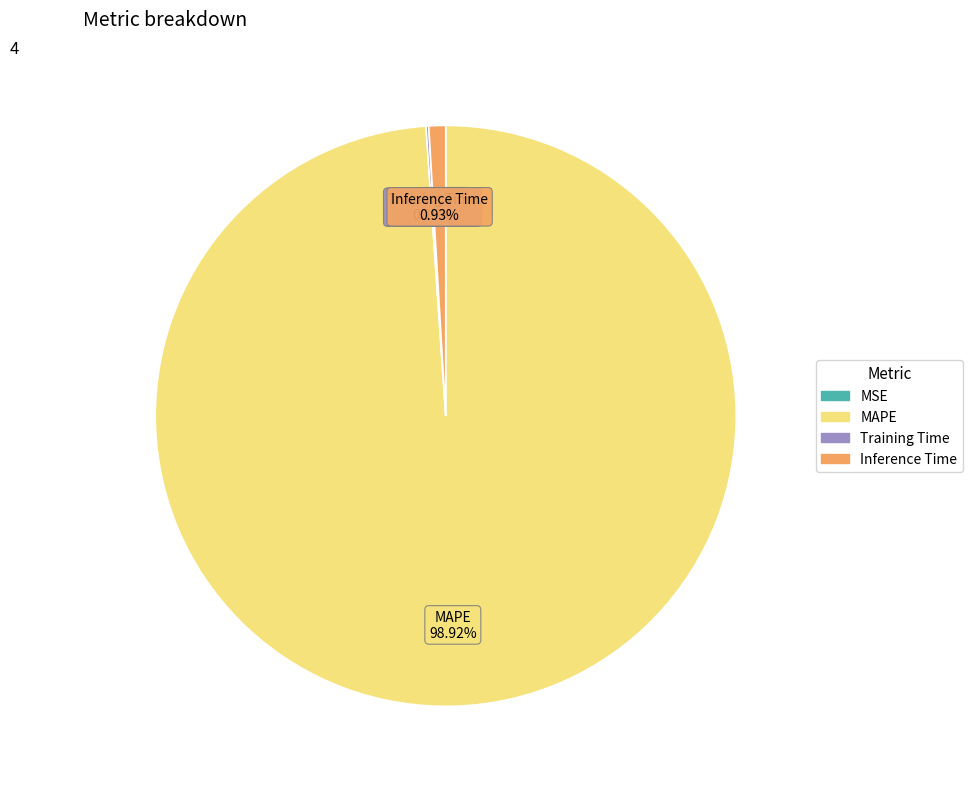

Which slice is the largest?

MAPE